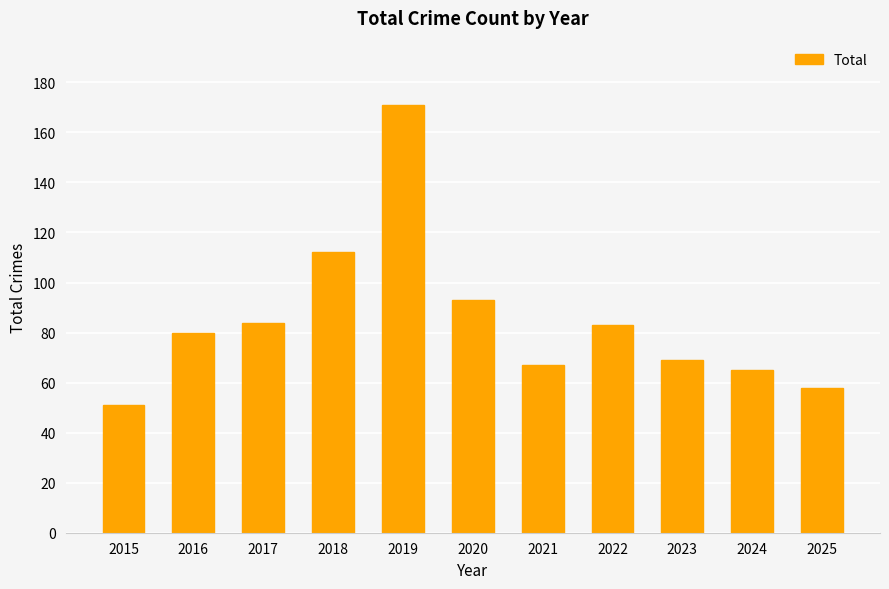

What is the value of the 1st bar from the left?

51